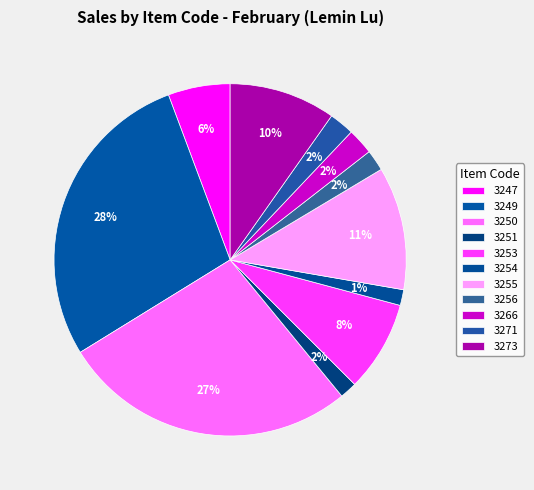

Count the number of slices in the pie.

11